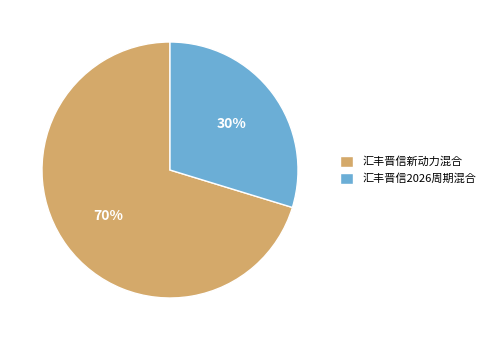

What percentage is the 汇丰晋信2026周期混合 slice, to the nearest percent?

30%